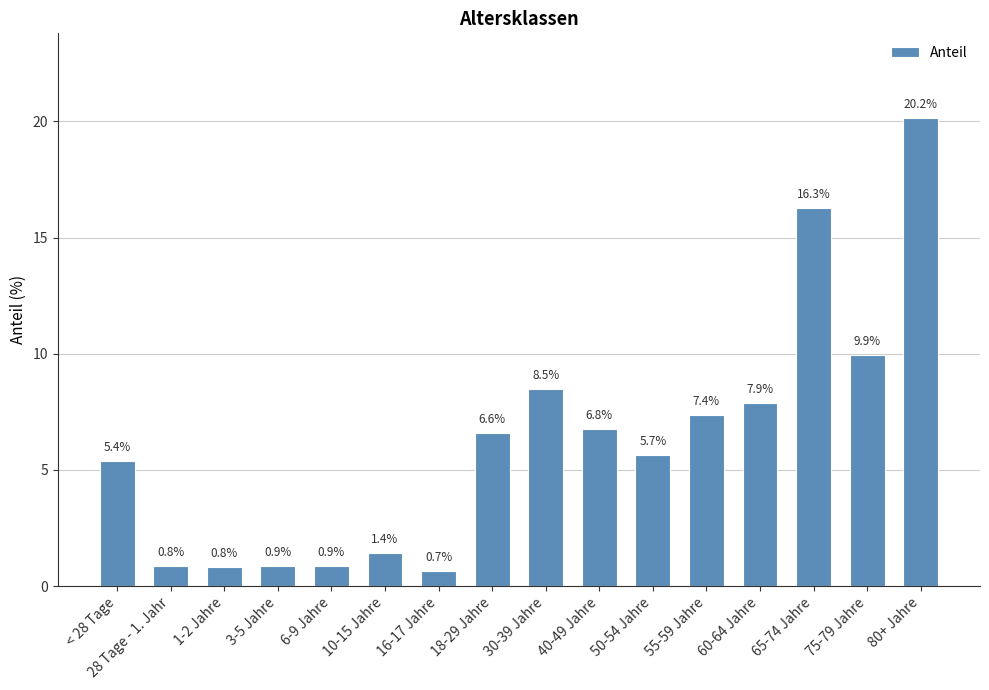

What is the sum of the values at 6-9 Jahre and 60-64 Jahre?

8.8